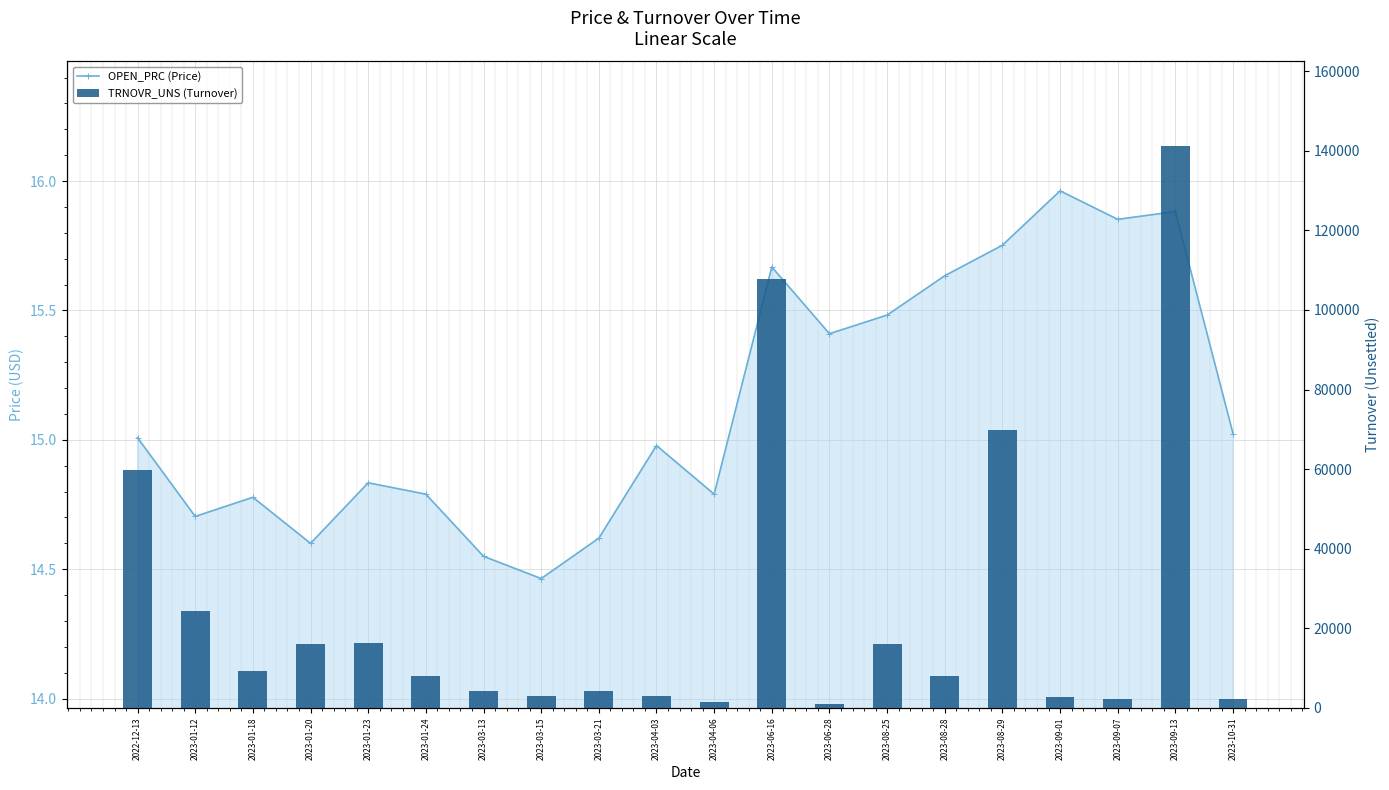

What is the total value across all series at 2023-08-29?

69767.6